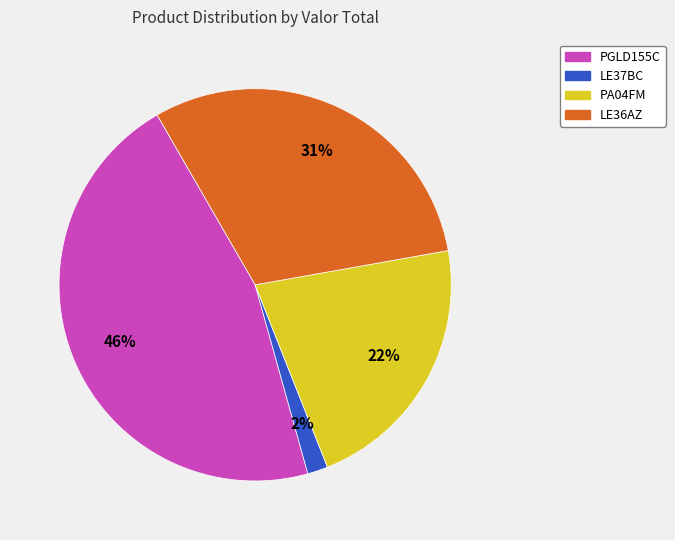

To the nearest percent, what is the average slice percentage?

25%